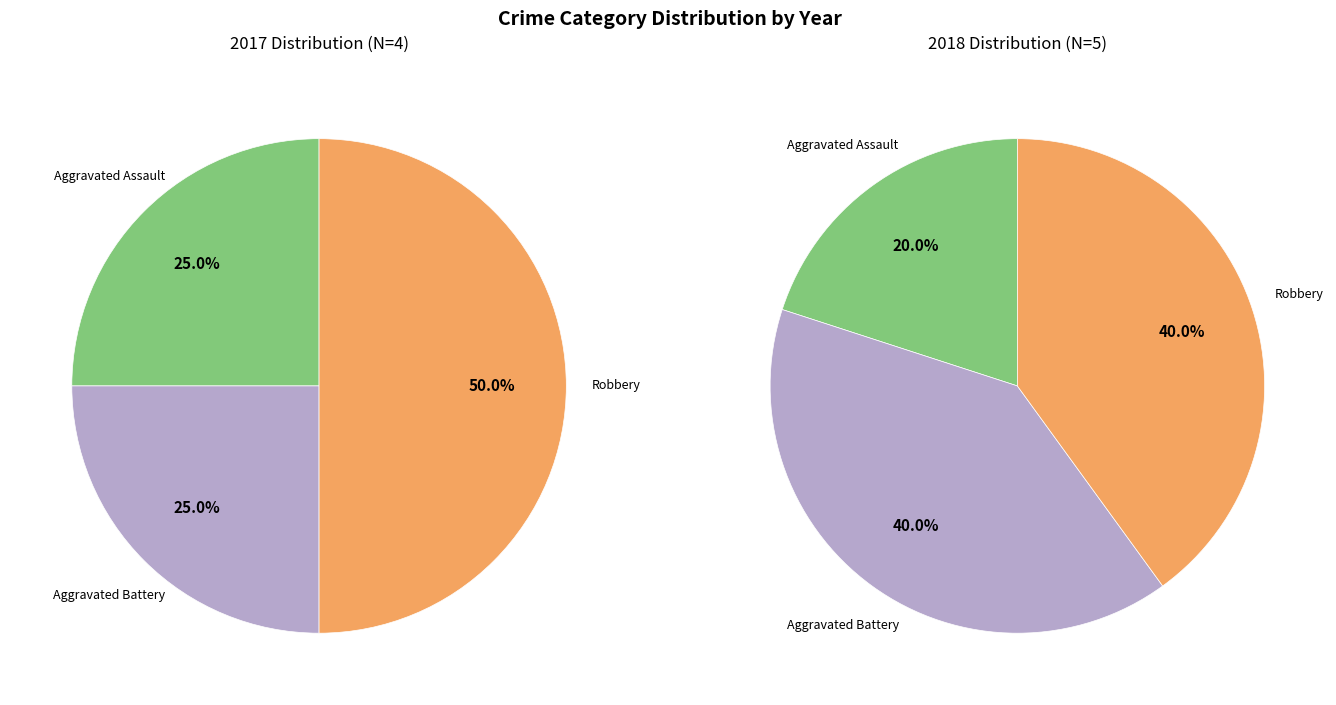

Is there a majority slice in this chart?

No